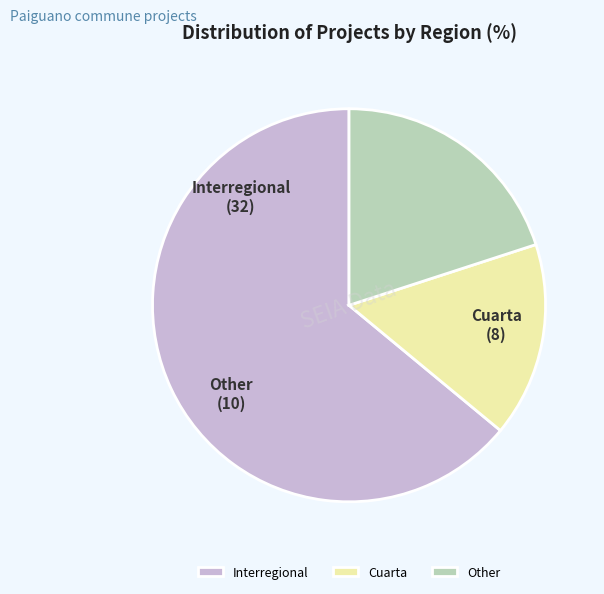

Between Cuarta and Interregional, which is larger?

Interregional